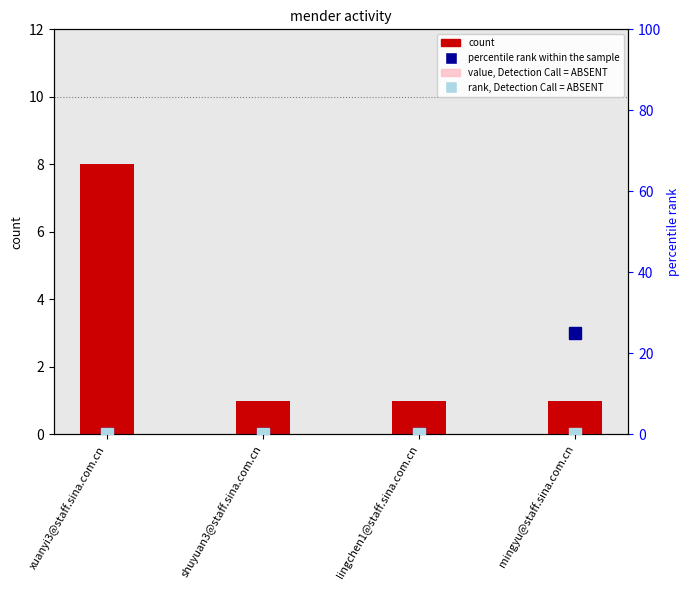

Between xuanyi3@staff.sina.com.cn and lingchen1@staff.sina.com.cn, which is larger?

xuanyi3@staff.sina.com.cn